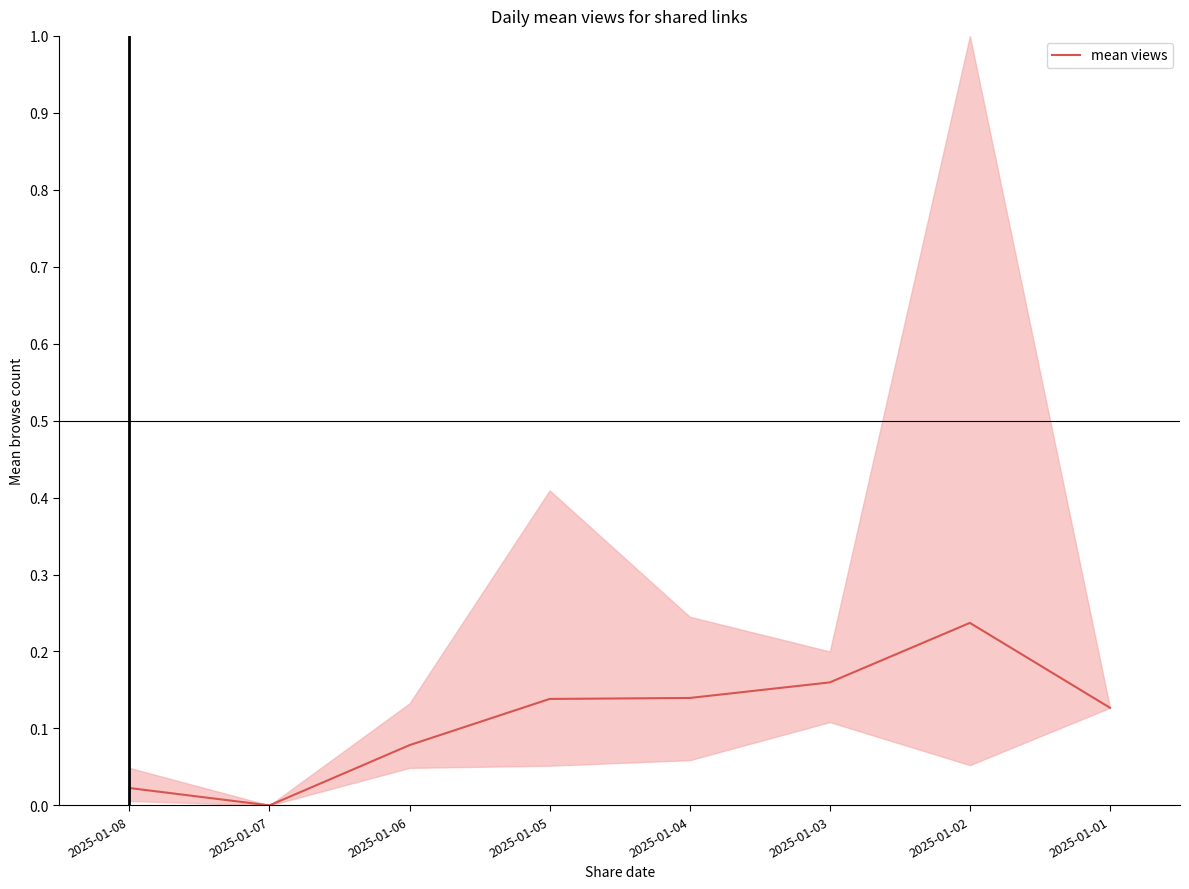

At which category does the chart reach its minimum across all series?

2025-01-07